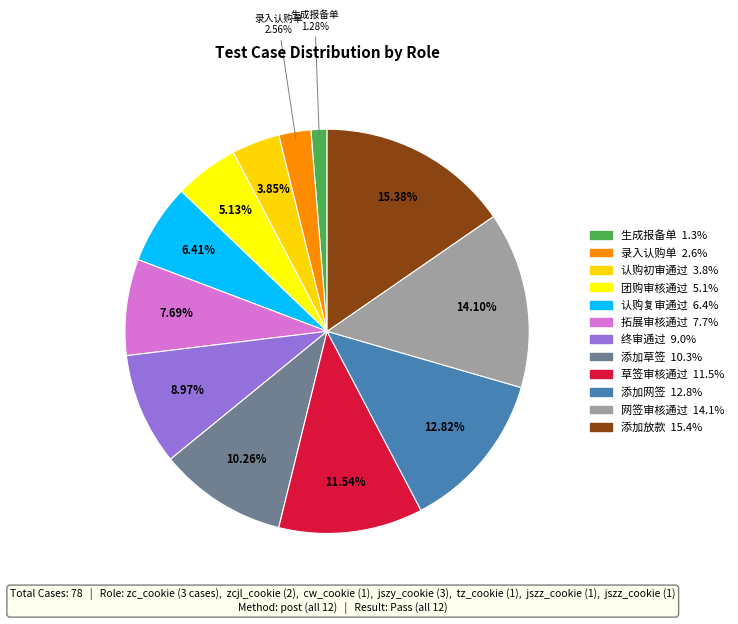

Which has a higher value, 认购初审通过 or 添加网签?

添加网签